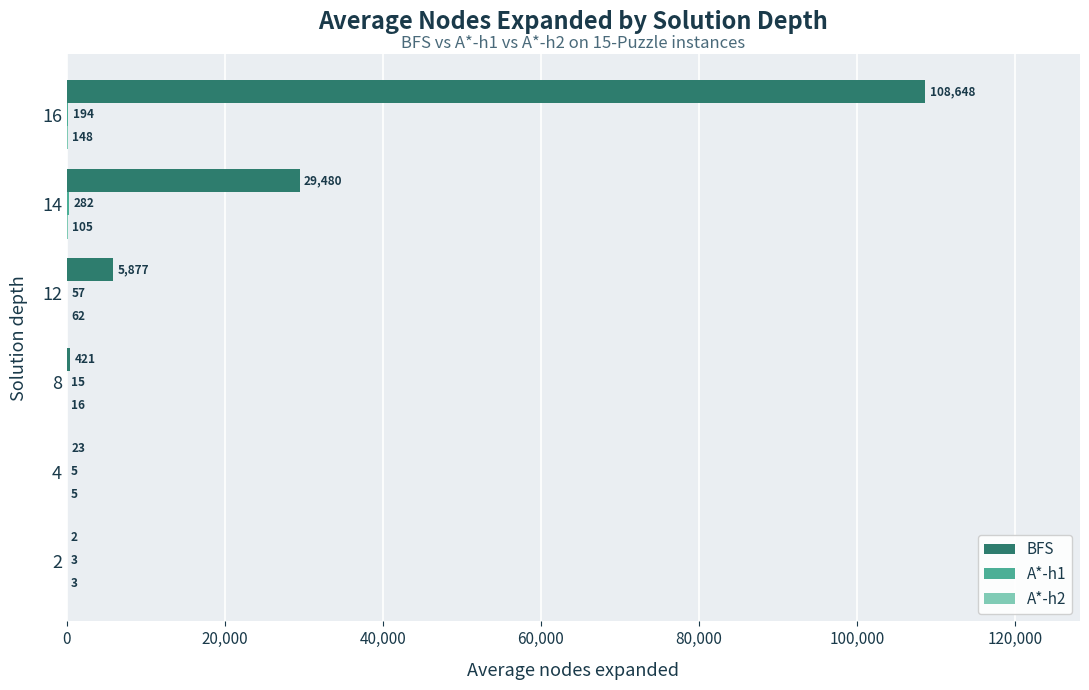

Read the BFS value at 8.

421